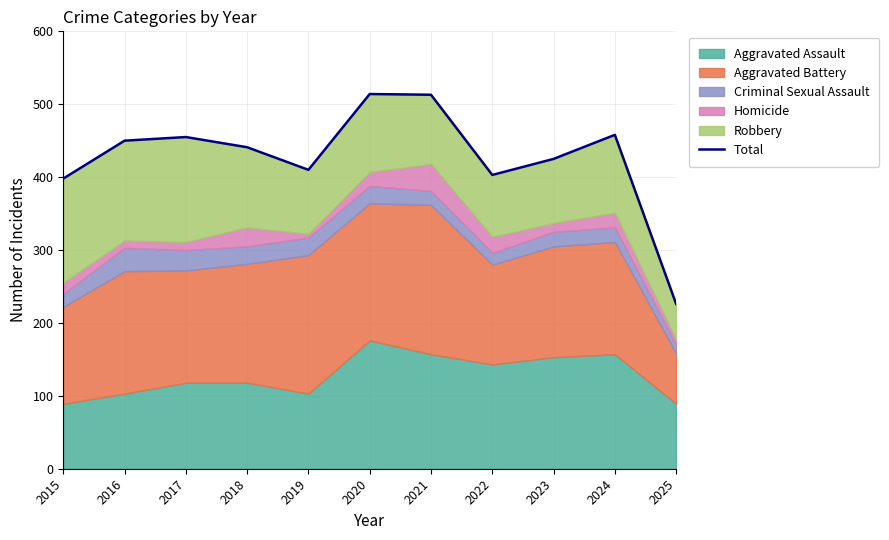

Reading right to left, list all the values displayed in this chart.

2025=226	2024=458	2023=425	2022=403	2021=513	2020=514	2019=410	2018=441	2017=455	2016=450	2015=398